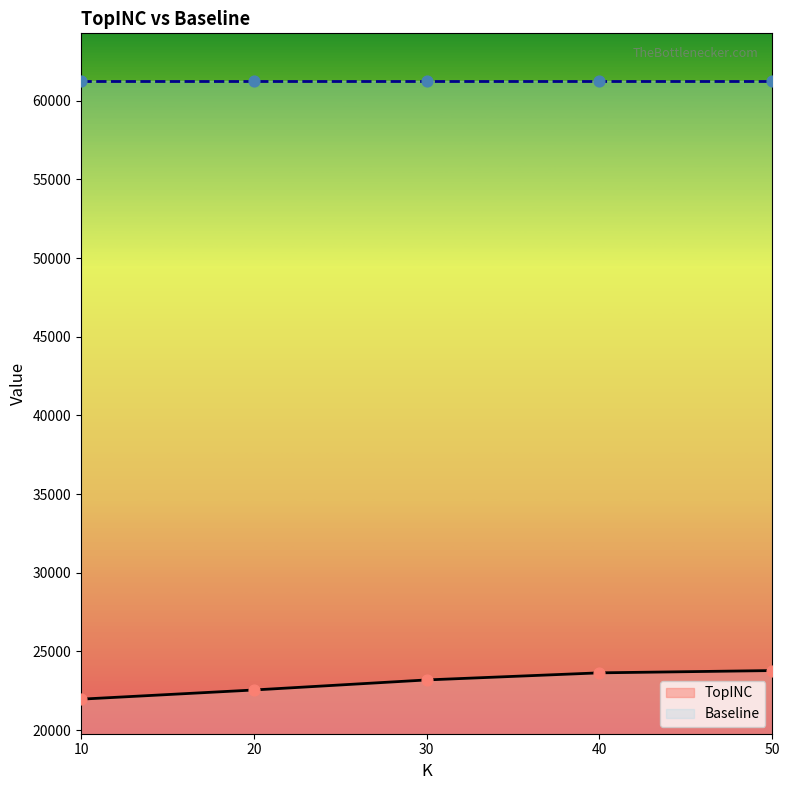

Approximately how many times larger is the value at 30 compared to 20?

1.0